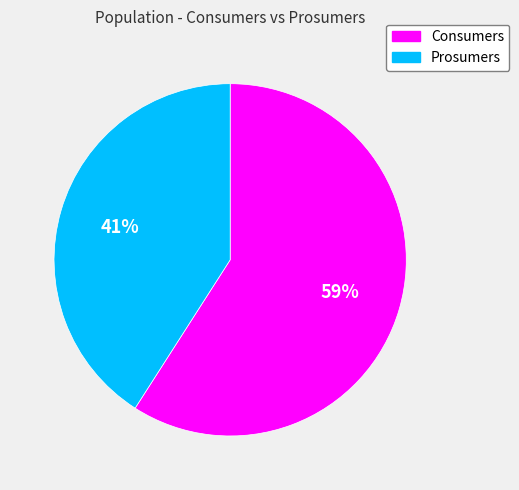

Combined, do Prosumers and Consumers account for over 50%?

Yes